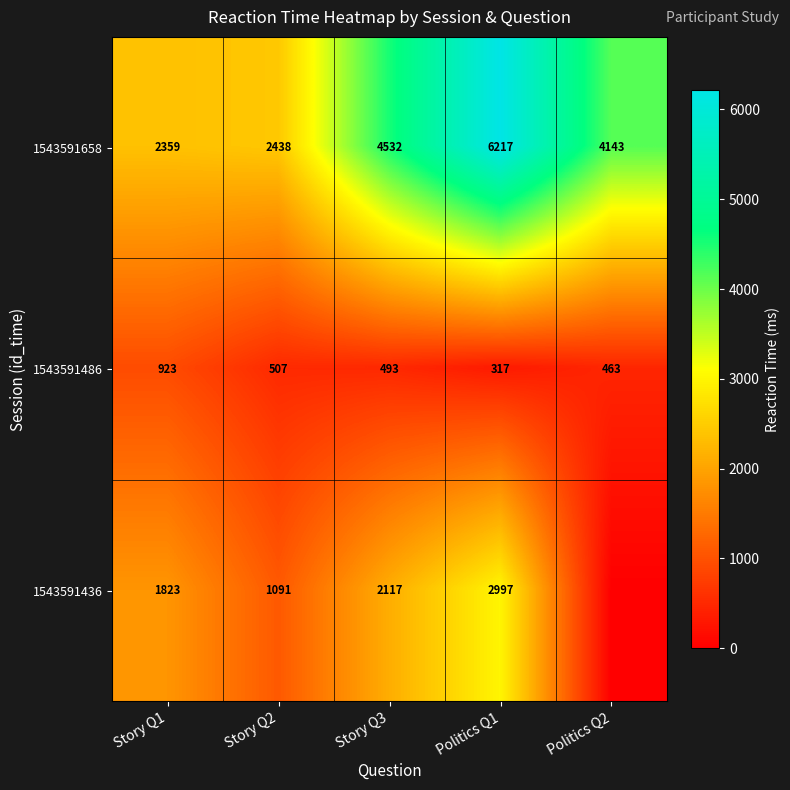

At which label does 1543591658 reach its minimum?

Story Q1